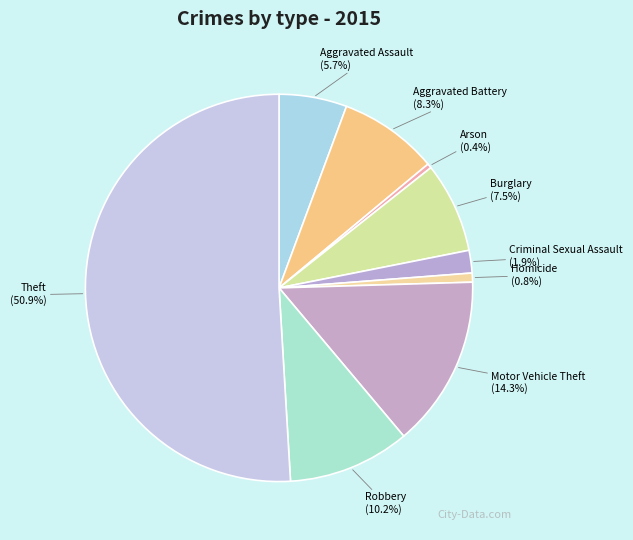

To the nearest percent, what is the difference between the Robbery and Motor Vehicle Theft slice percentages?

4%